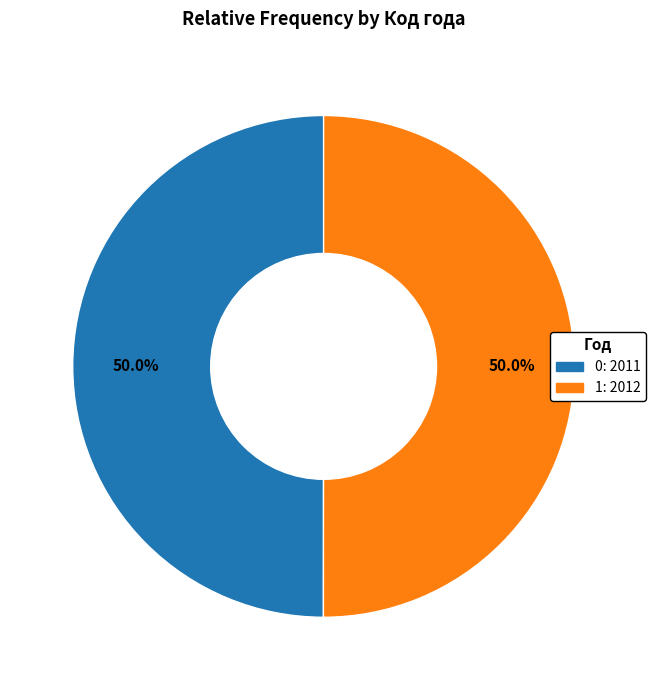

Approximately how many times larger is the value at 0 compared to 1?

1.0